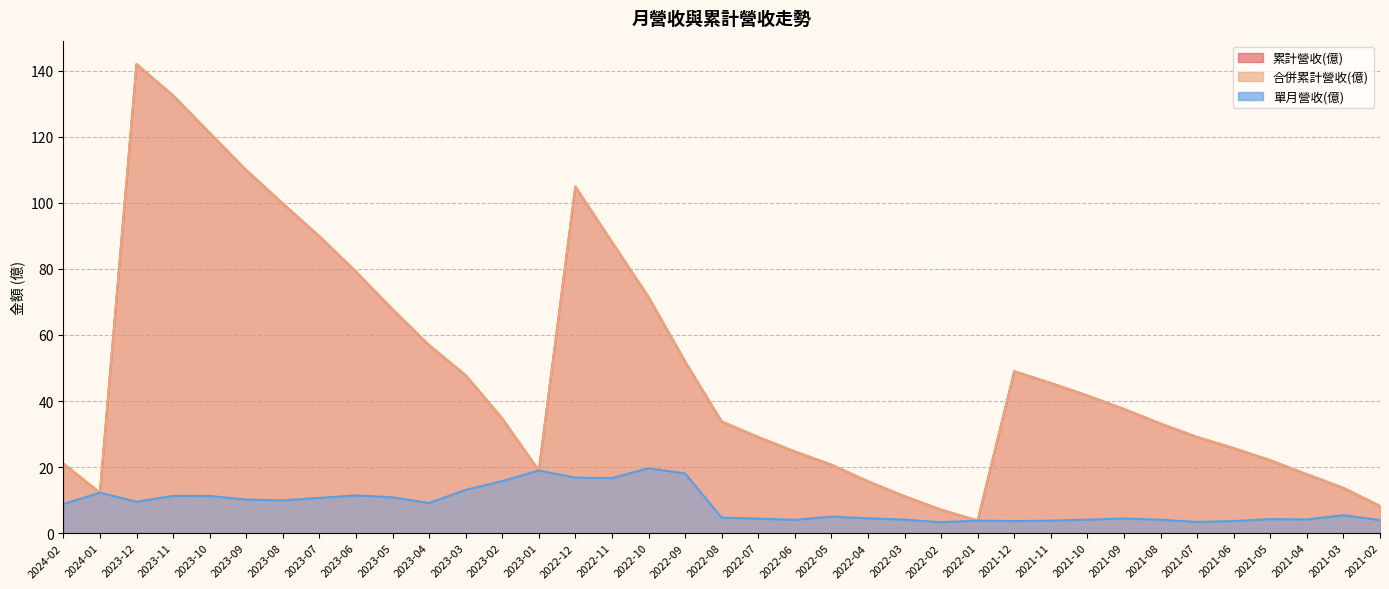

Rank the series by their maximum value, from highest to lowest.

累計營收(億), 合併累計營收(億), 單月營收(億)